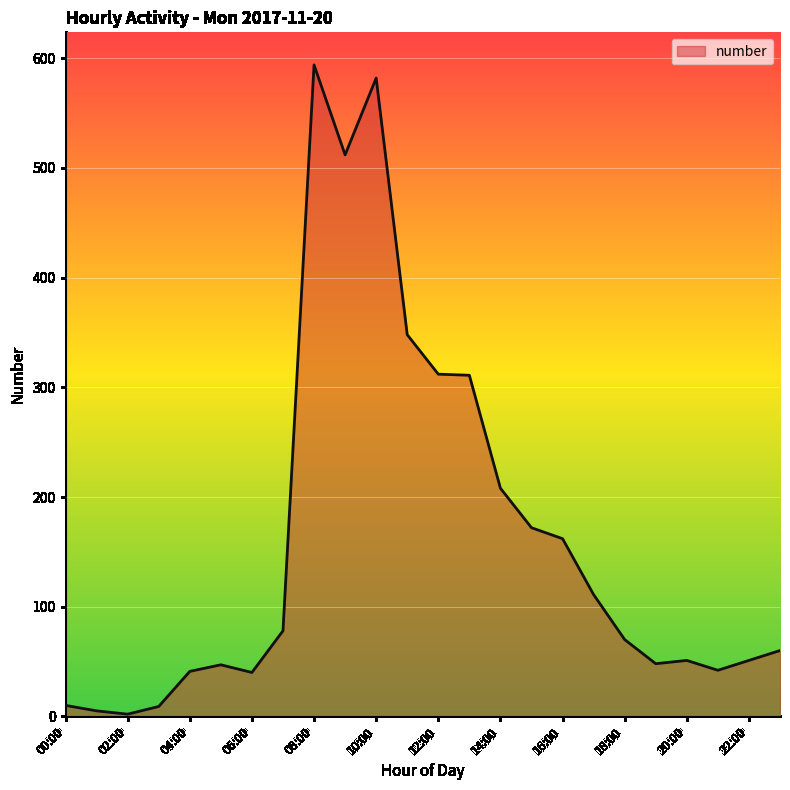

True or false: there are more than 1 points higher than both neighbors.

True